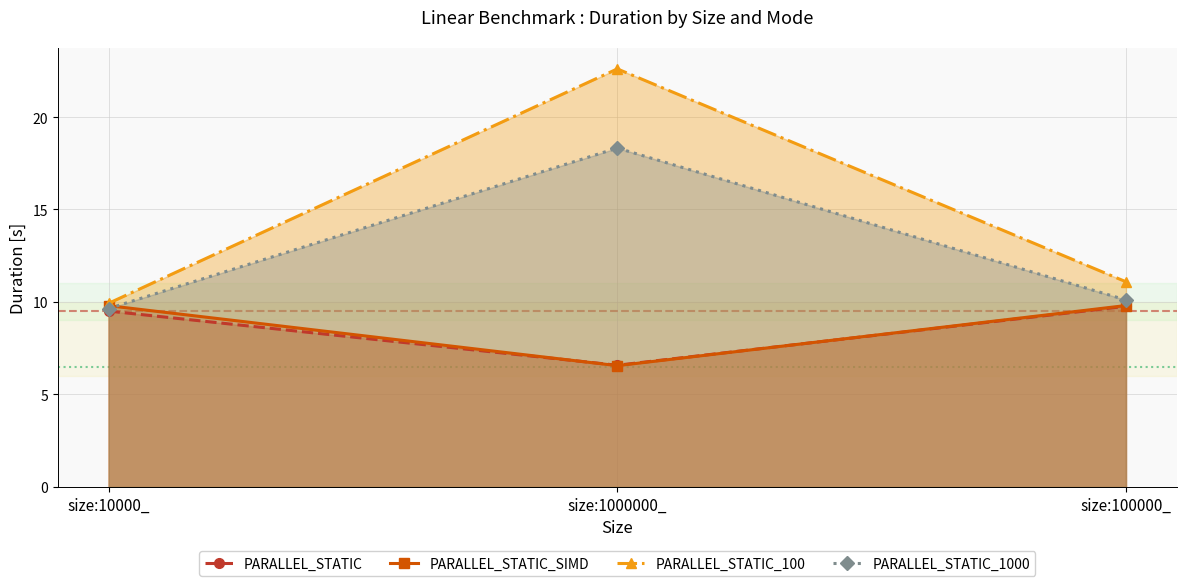

How many series are shown in this chart?

4